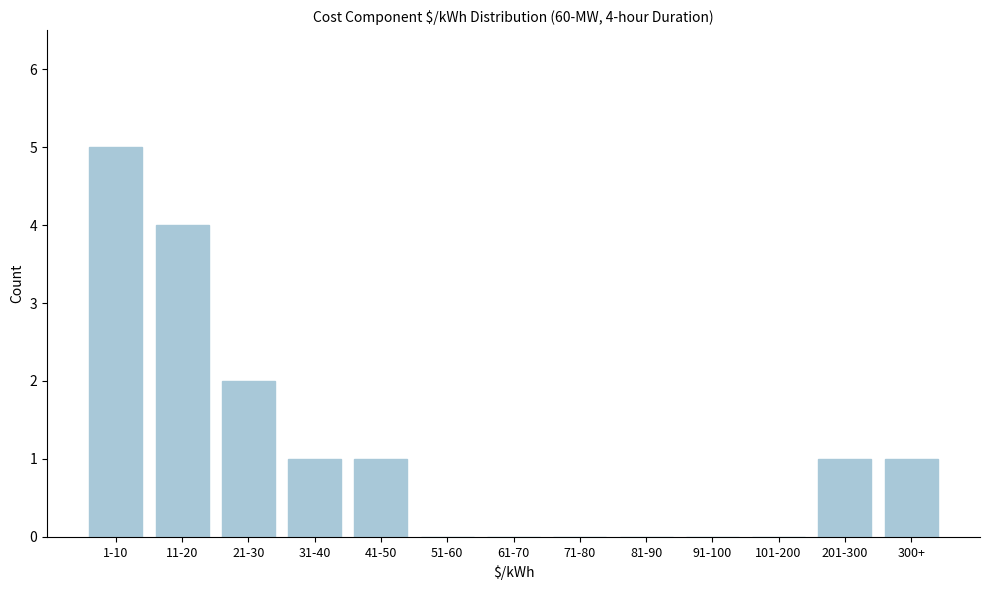

Reading left to right, extract all data points from this chart.

1-10=5	11-20=4	21-30=2	31-40=1	41-50=1	51-60=0	61-70=0	71-80=0	81-90=0	91-100=0	101-200=0	201-300=1	300+=1